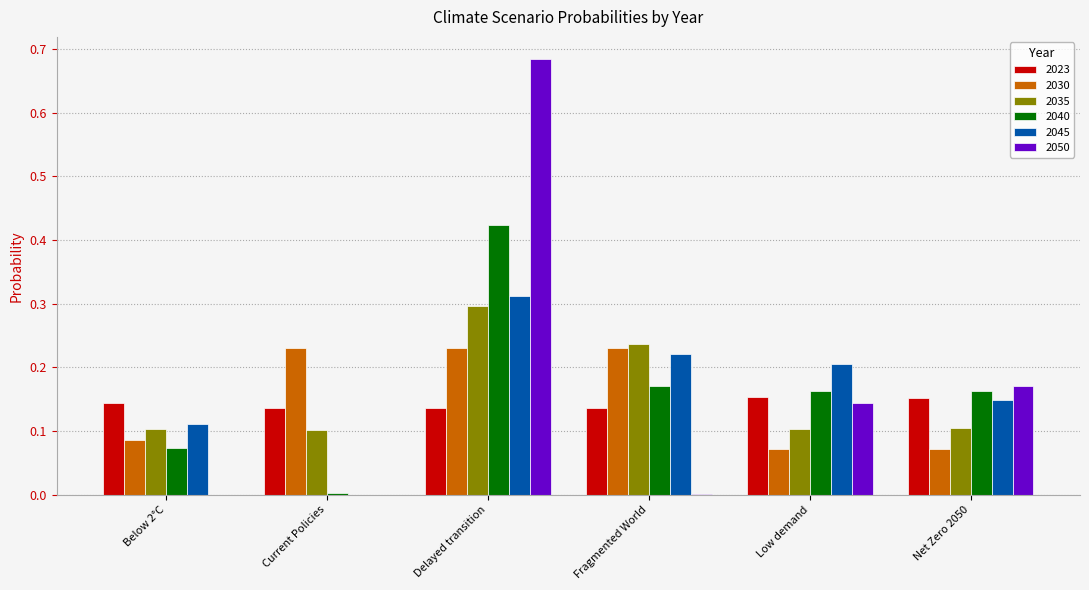

What is the sum of all 2040 values?

1.0